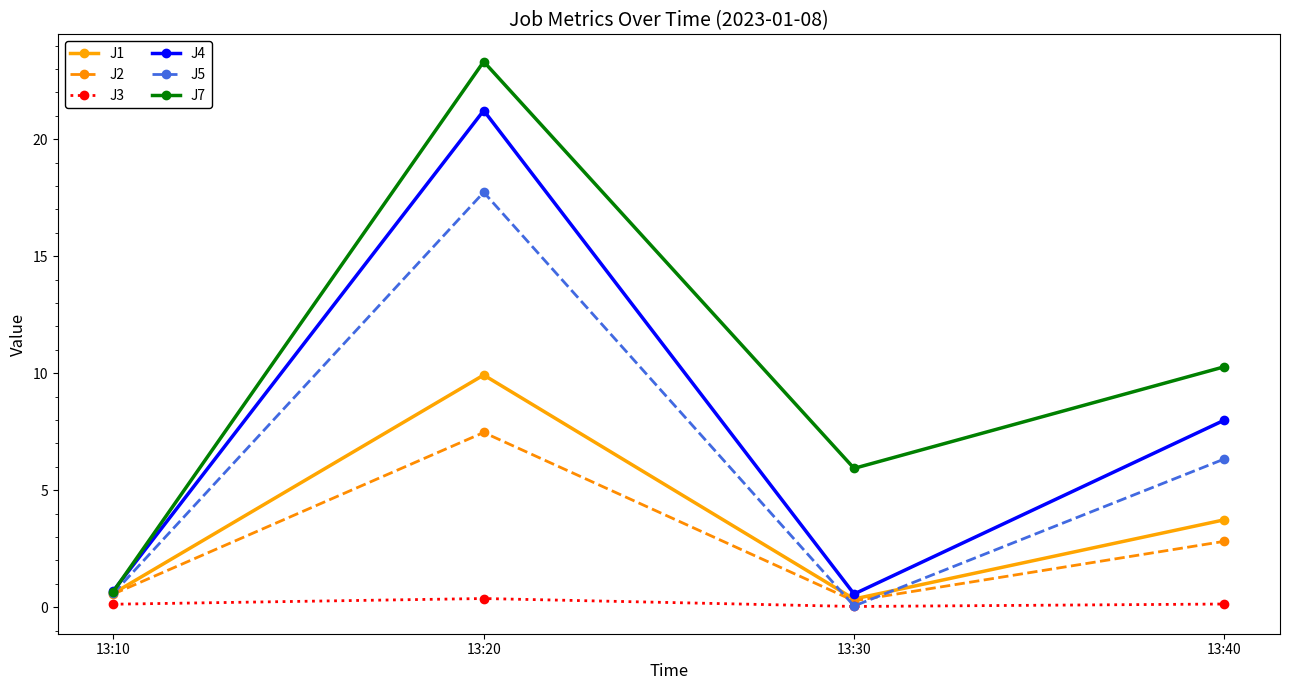

The J7 series shows 2.6 at 13:30. True or false?

False